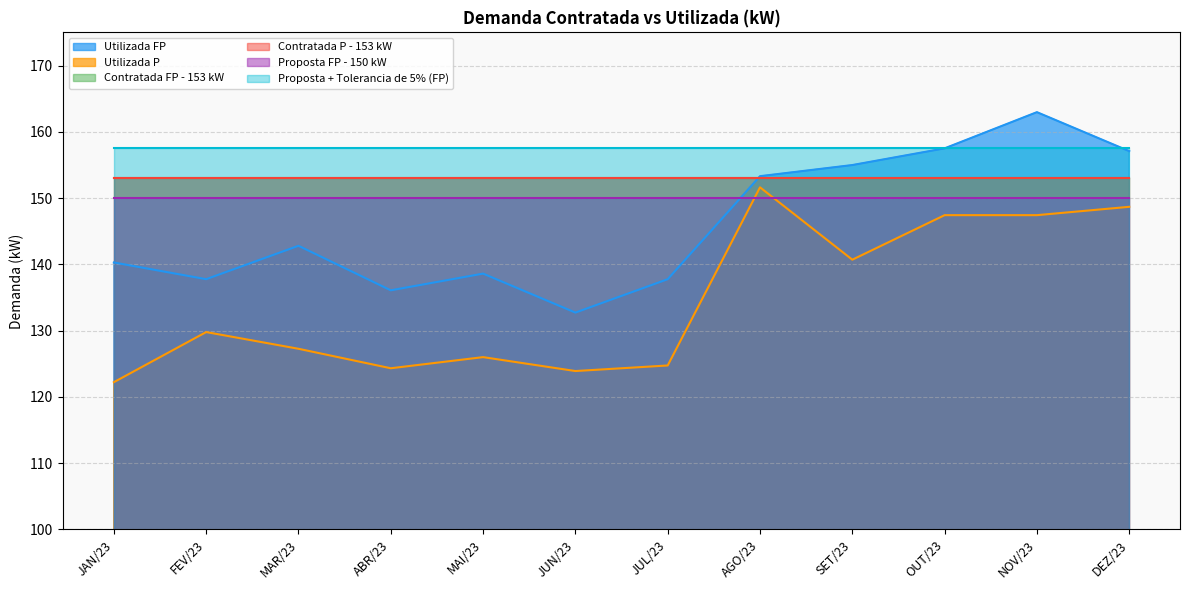

Which series has the widest spread of values?

Utilizada FP